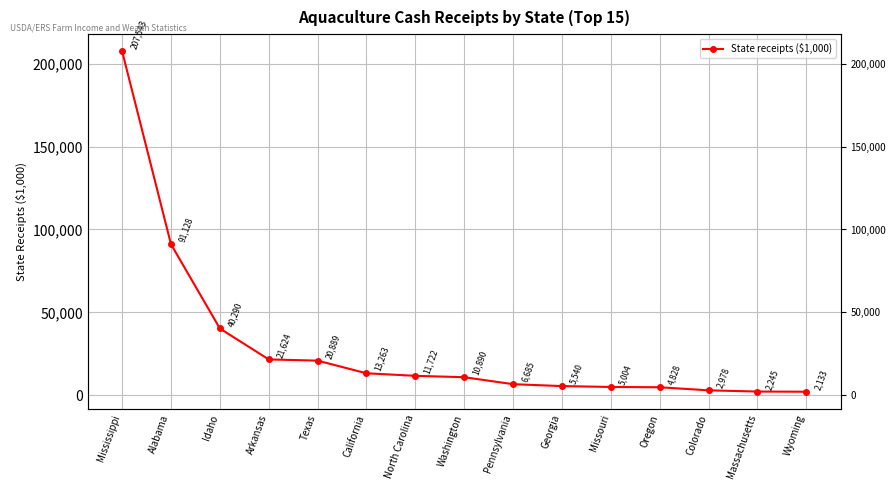

Is this an area chart (filled region under the line)?

No